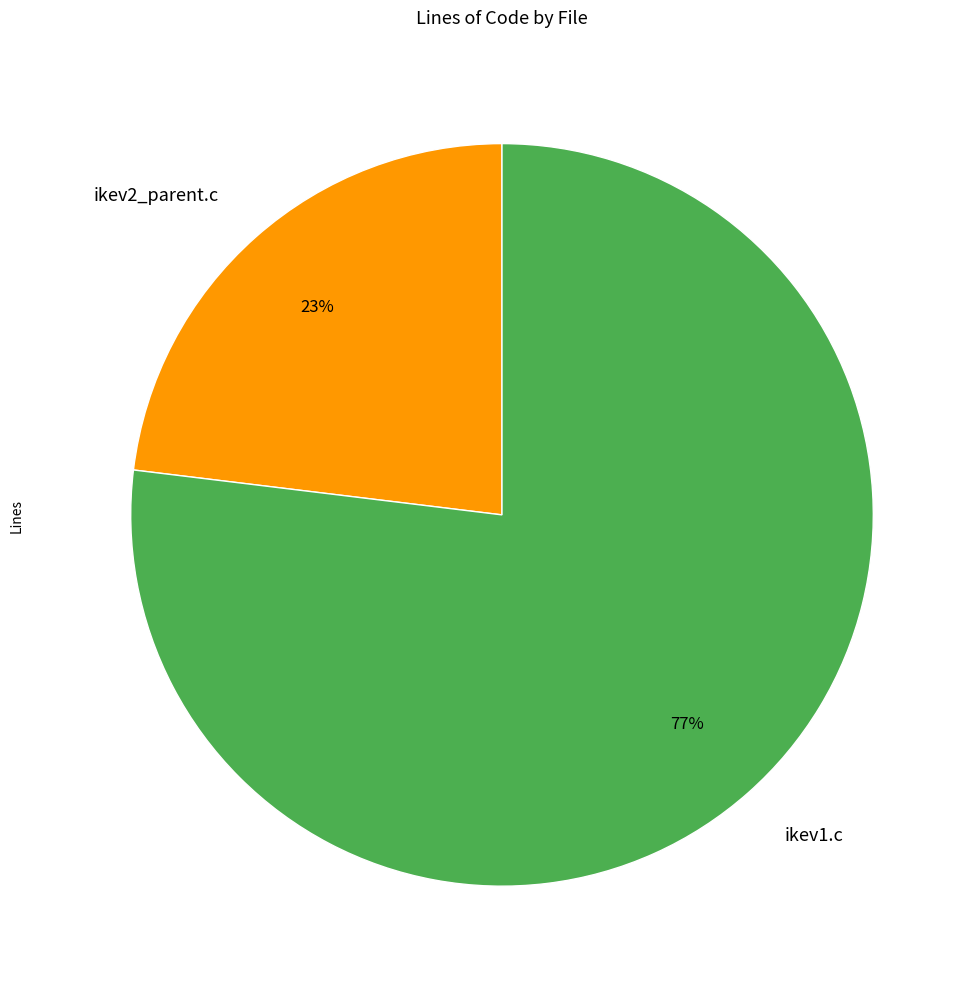

To the nearest percent, what is the average slice percentage?

50%